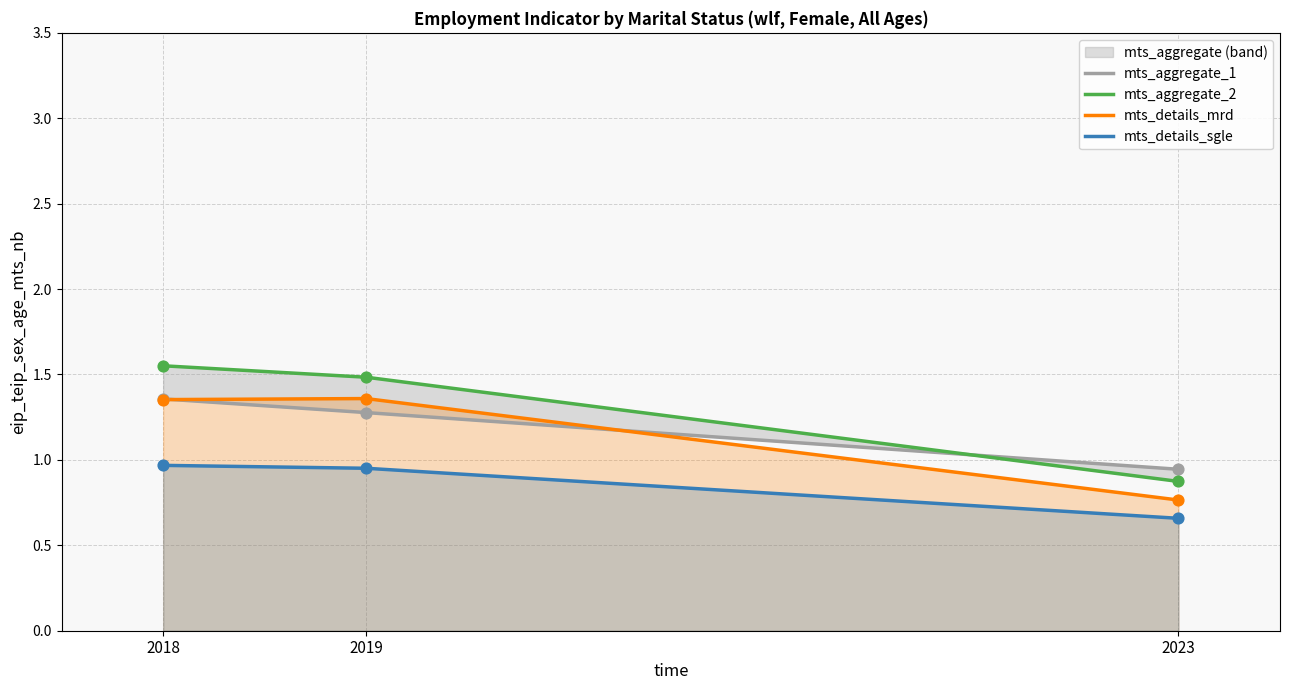

At which category is the sum across all series the highest?

2018